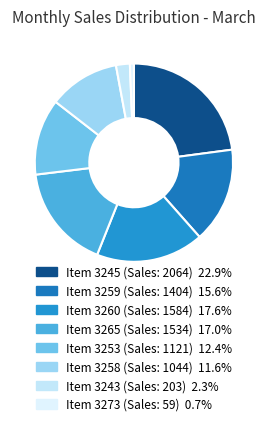

Does Item 3243 (Sales: 203) account for over 50% of the chart?

No